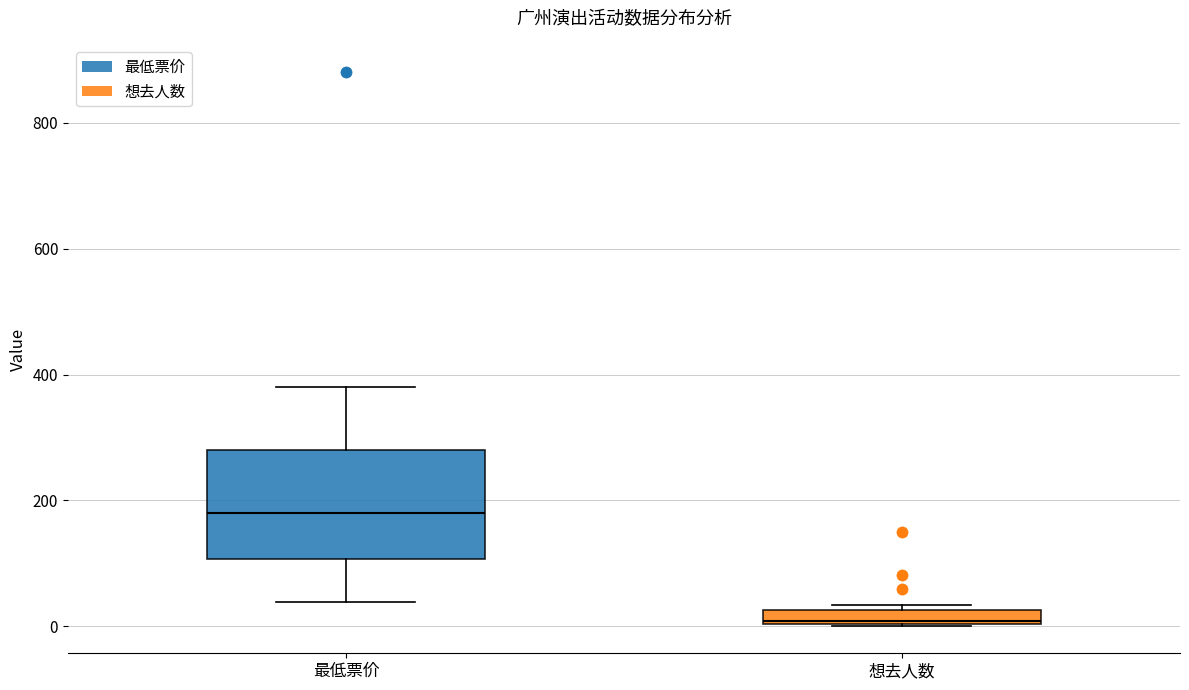

Comparing the boxes themselves (not the whiskers), which one is the tallest?

最低票价